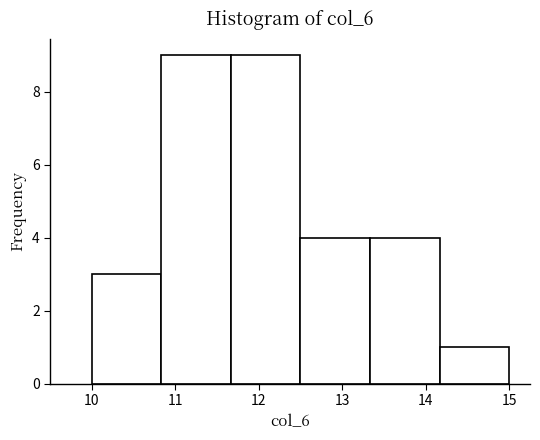

Reading left to right, list every bar in this chart as the range it spans on the x-axis followed by its height. Neither the bar edges nor the heights are printed on the chart, so give them approximately, as read against the axes.

10.0 to 10.8: 3
10.8 to 11.7: 9
11.7 to 12.5: 9
12.5 to 13.3: 4
13.3 to 14.2: 4
14.2 to 15.0: 1